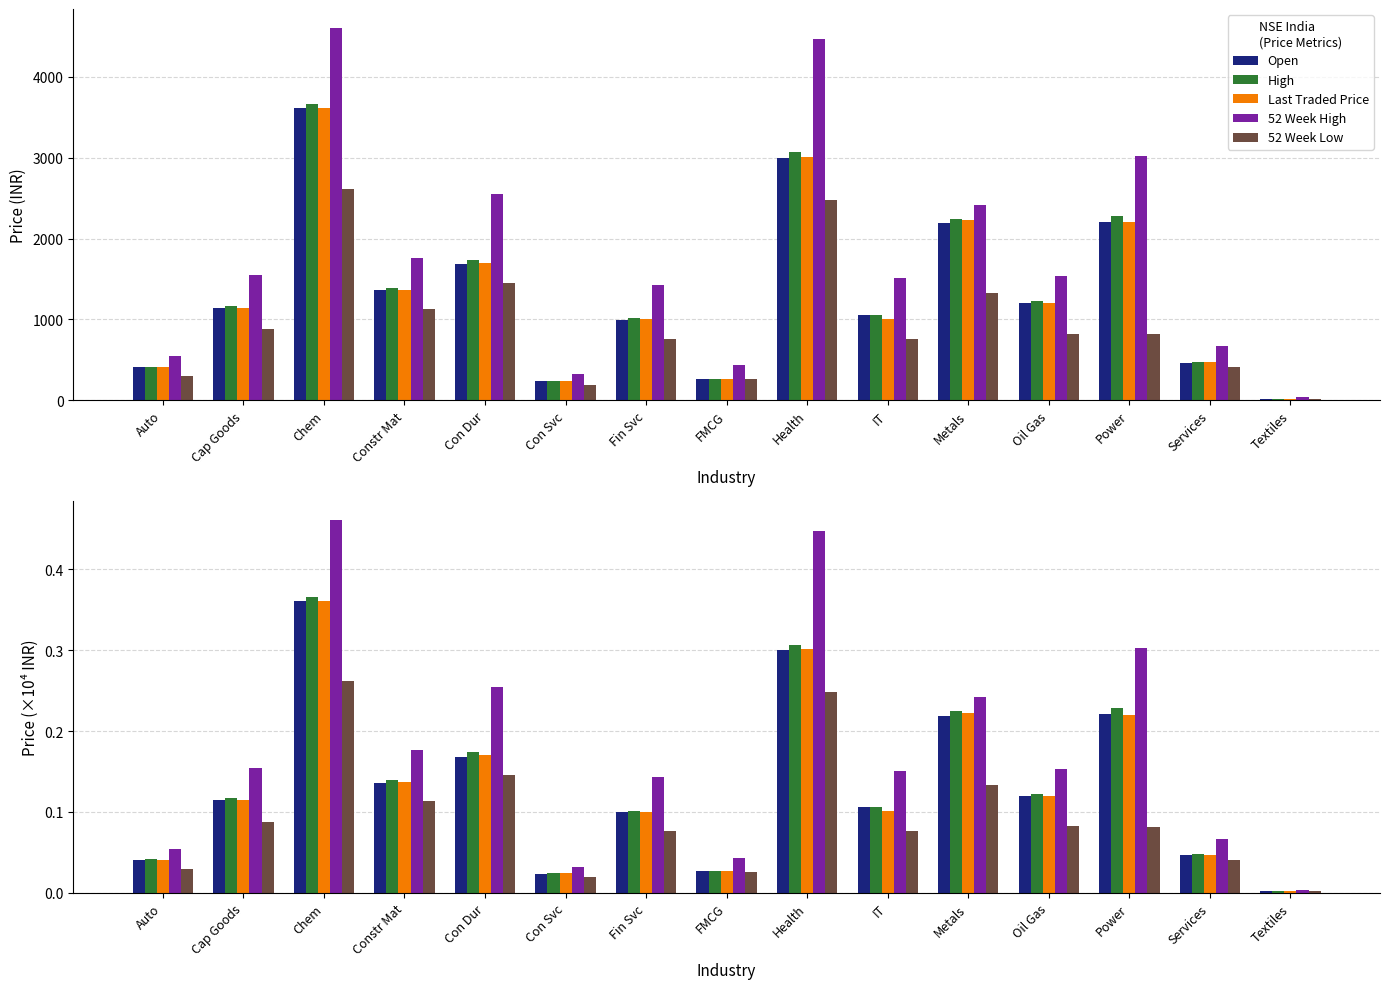

Which series has the largest total across all categories?

52 Week High